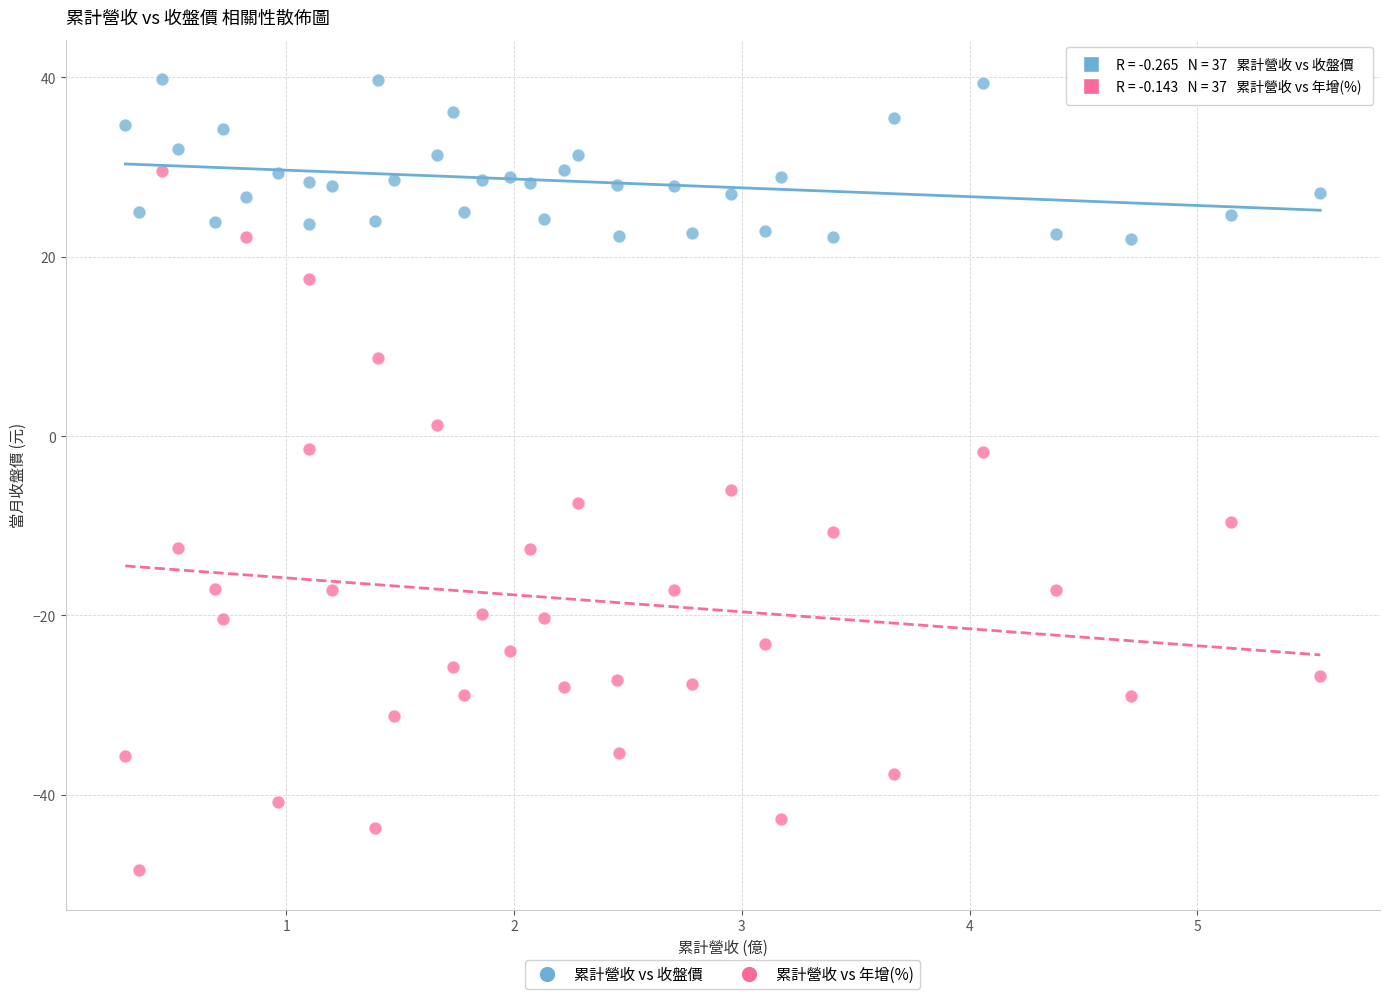

Across all data points, what is the range of X values (max minus min)?

5.2